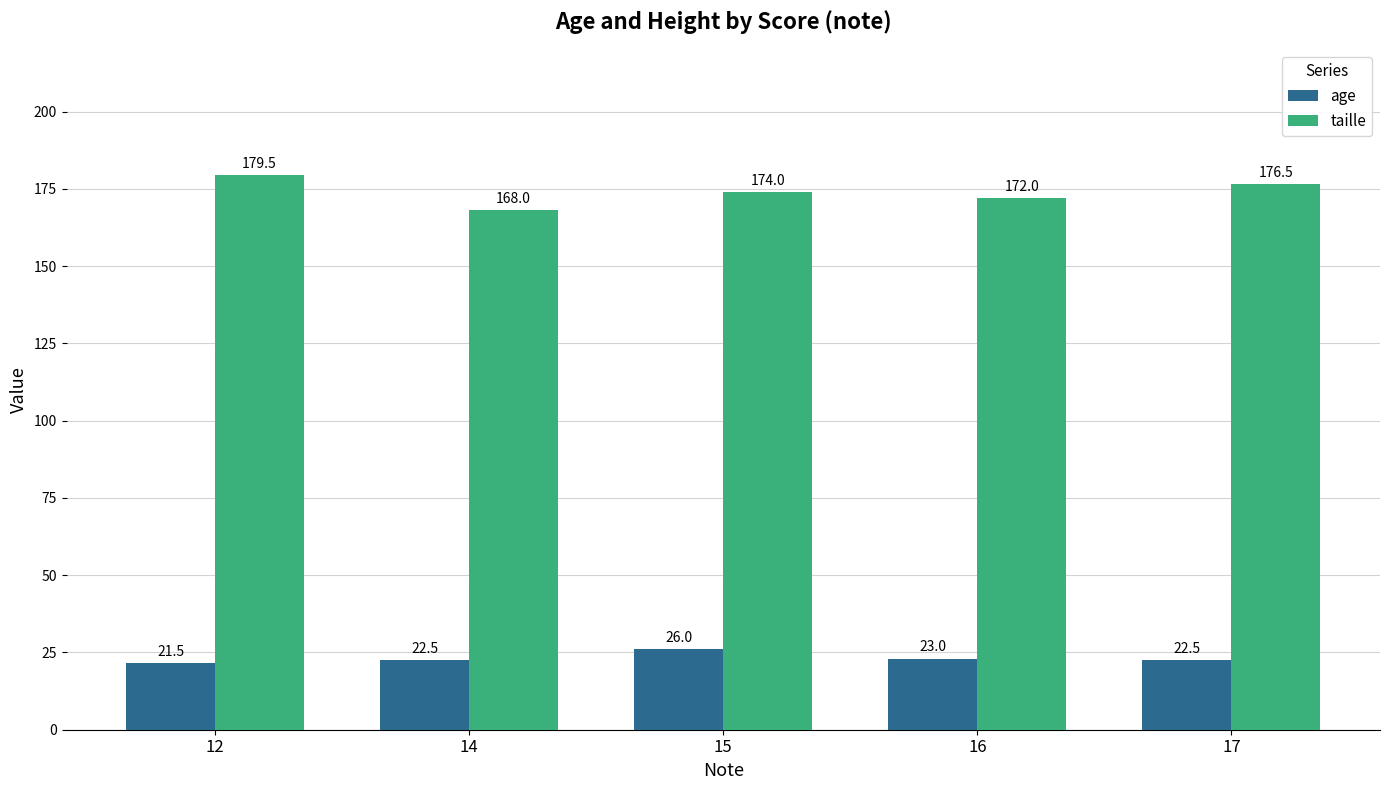

What is the difference between the second highest and minimum values in the taille series?

8.5